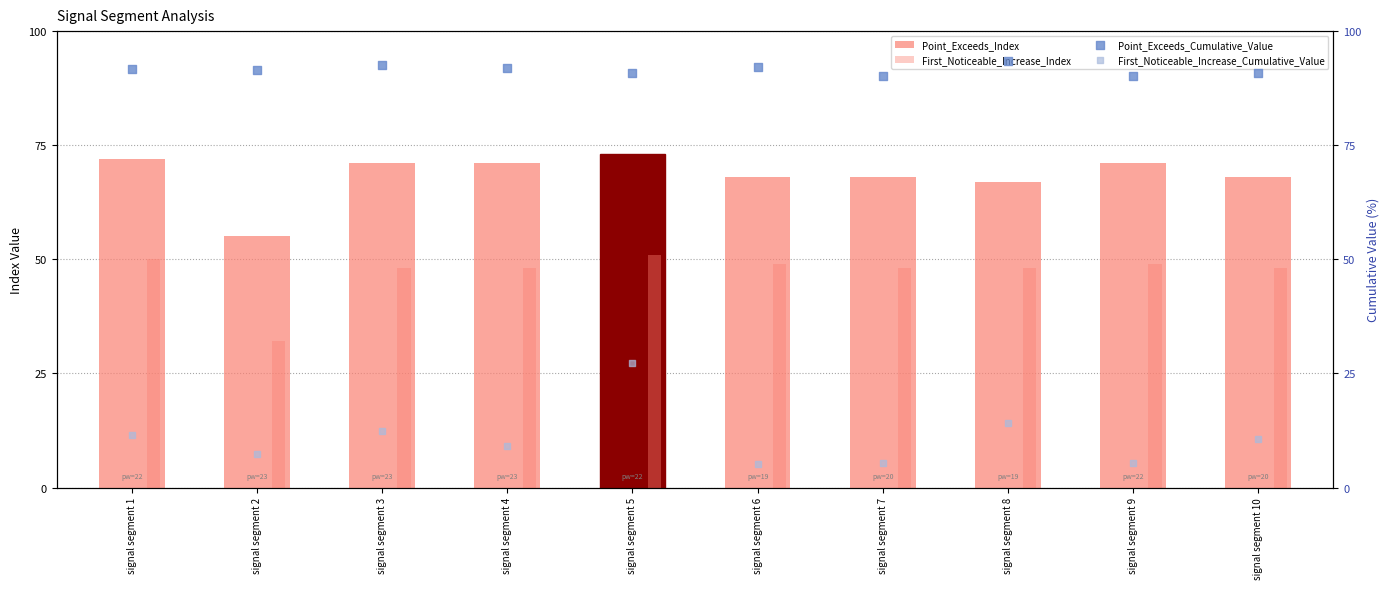

Is the value of First_Noticeable_Increase_Index at signal segment 4 greater than the value of Point_Exceeds_Index at signal segment 9?

No